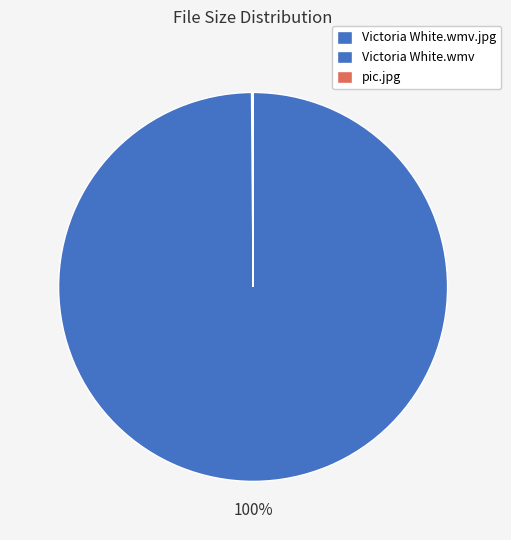

To the nearest percent, what portion does Victoria White.wmv represent?

100%